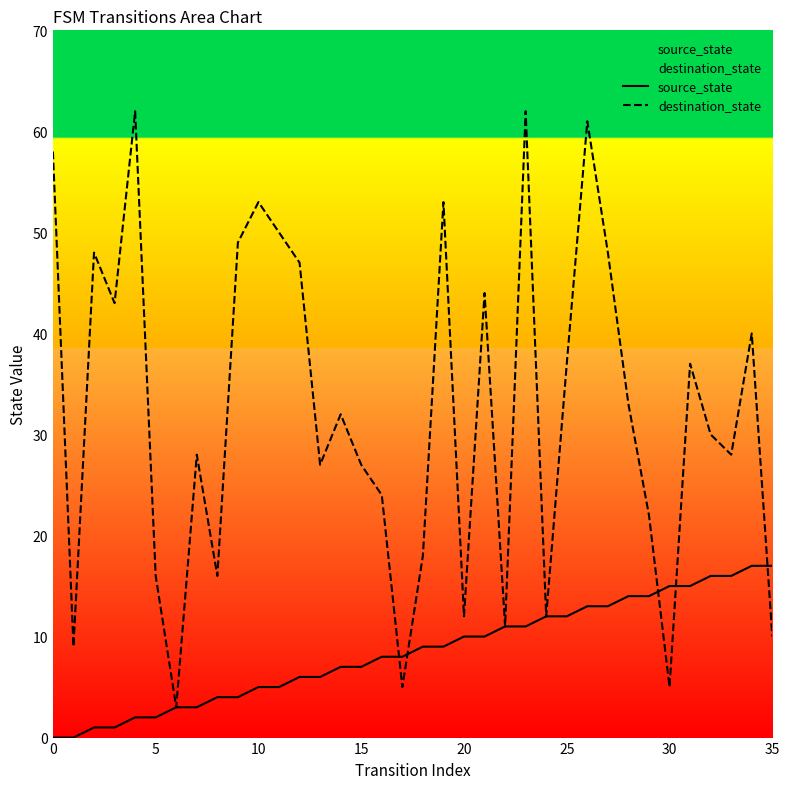

Which has a higher value, 34 or 12?

34